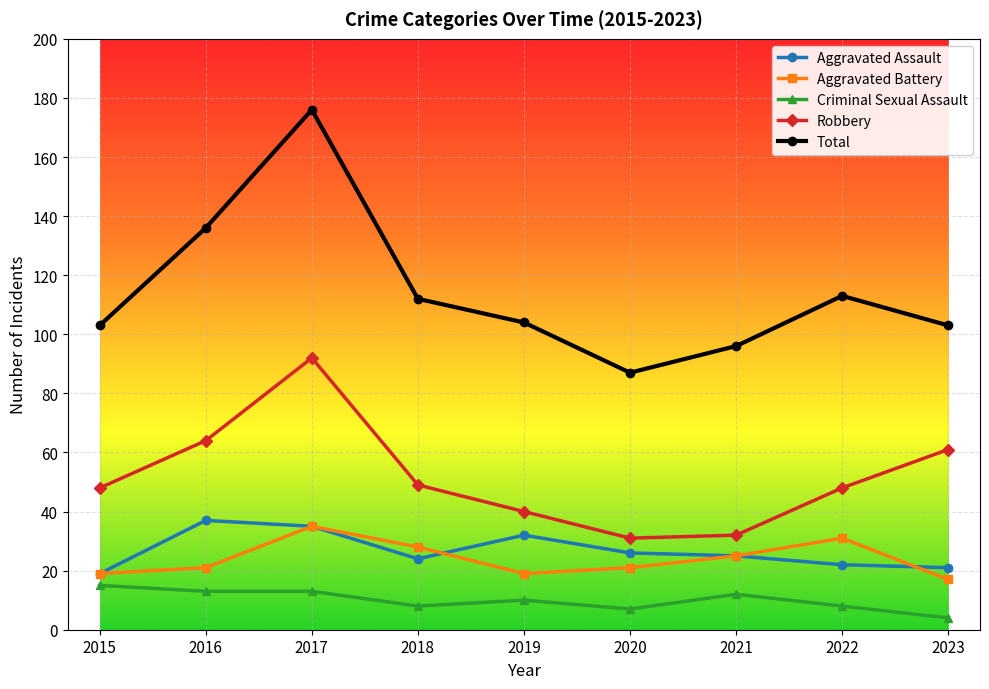

Reading right to left, extract all data points from this chart.

Aggravated Assault: 21	22	25	26	32	24	35	37	19
Aggravated Battery: 17	31	25	21	19	28	35	21	19
Criminal Sexual Assault: 4	8	12	7	10	8	13	13	15
Robbery: 61	48	32	31	40	49	92	64	48
Total: 103	113	96	87	104	112	176	136	103